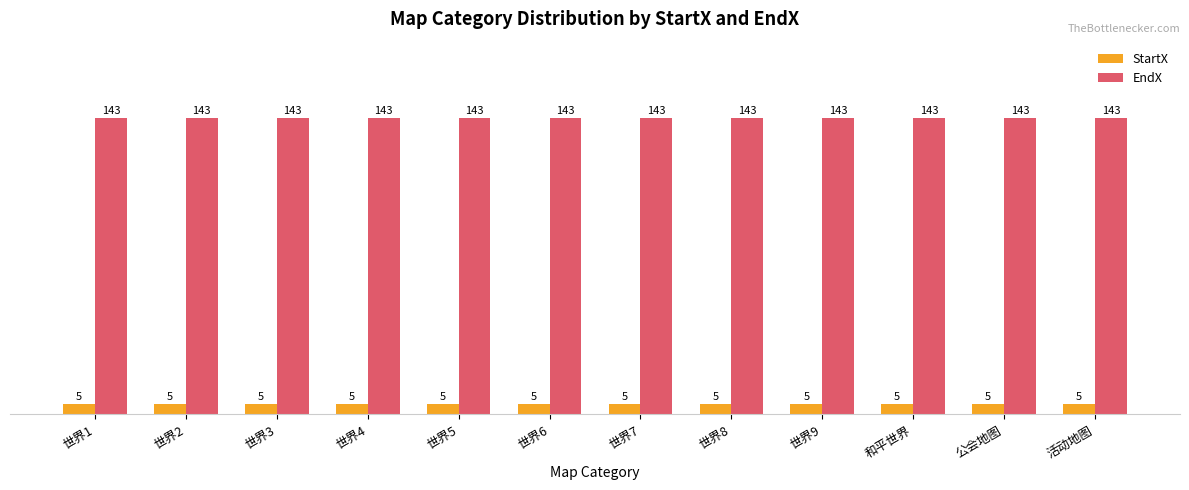

Are the bars horizontal?

No